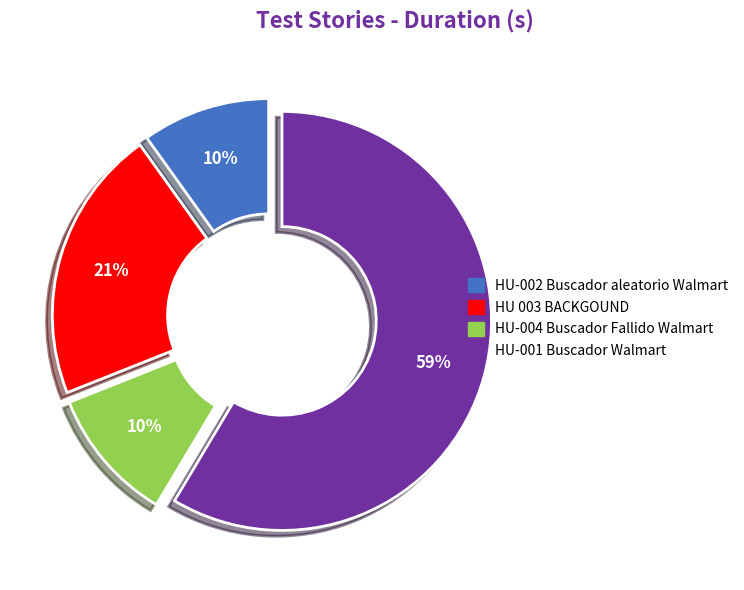

The HU-002 Buscador aleatorio Walmart slice represents 1% of the pie. True or false?

False